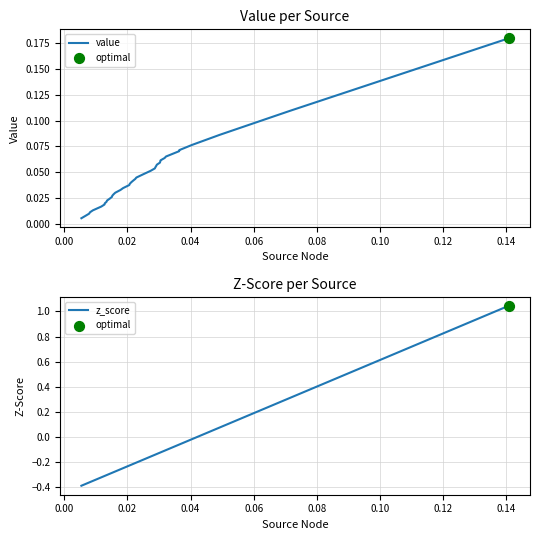

Which series has the largest total across all categories?

value